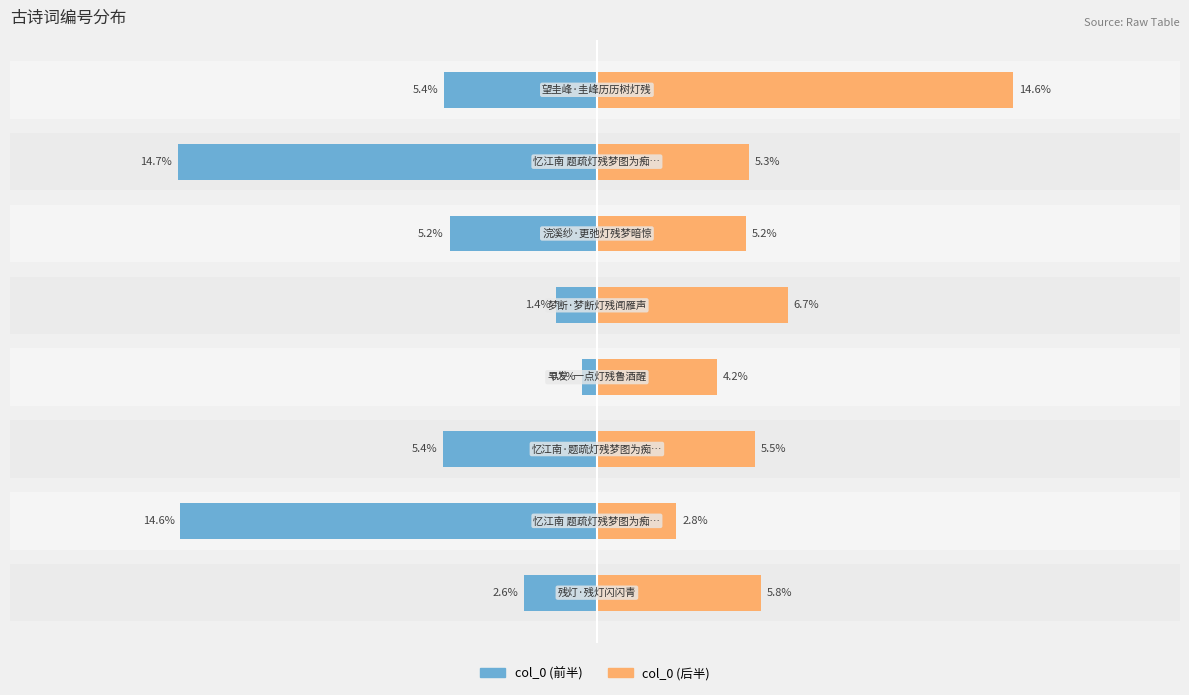

Reading right to left, list all the values displayed in this chart.

col_0 (前半): 10=-5.4	5=-14.7	0=-5.2	−5=-1.4	−10=-0.5	−15=-5.4	−20=-14.6	−25=-2.6
col_0 (后半): 10=14.6	5=5.3	0=5.2	−5=6.7	−10=4.2	−15=5.5	−20=2.8	−25=5.8